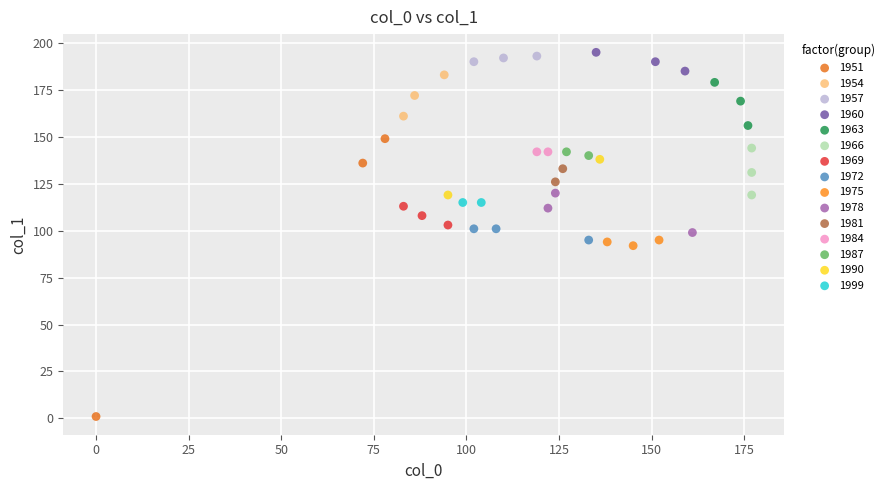

Which series reaches the minimum Y coordinate?

1951